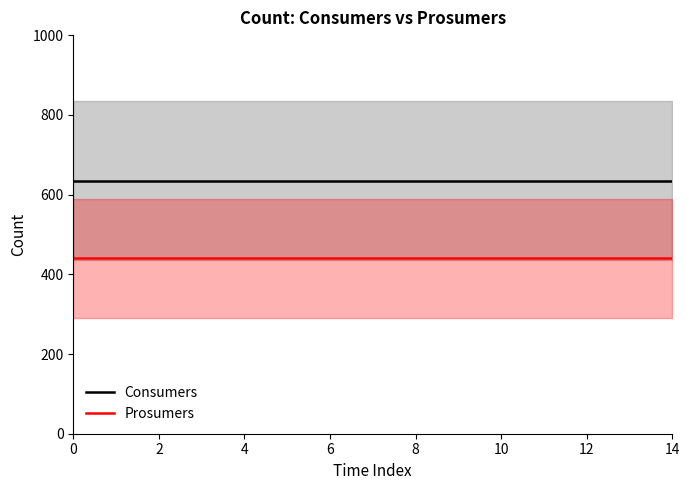

At how many categories does at least one series exceed 556?

15